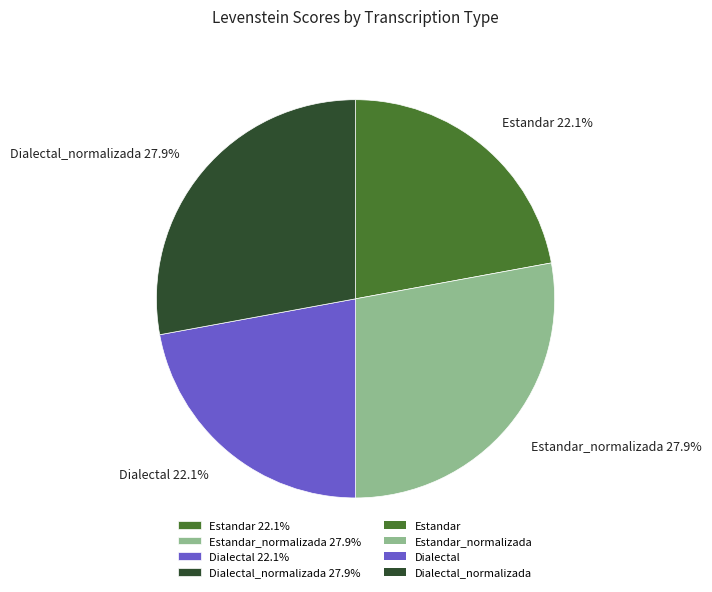

Between Dialectal_normalizada 27.9% and Estandar 22.1%, which is larger?

Dialectal_normalizada 27.9%